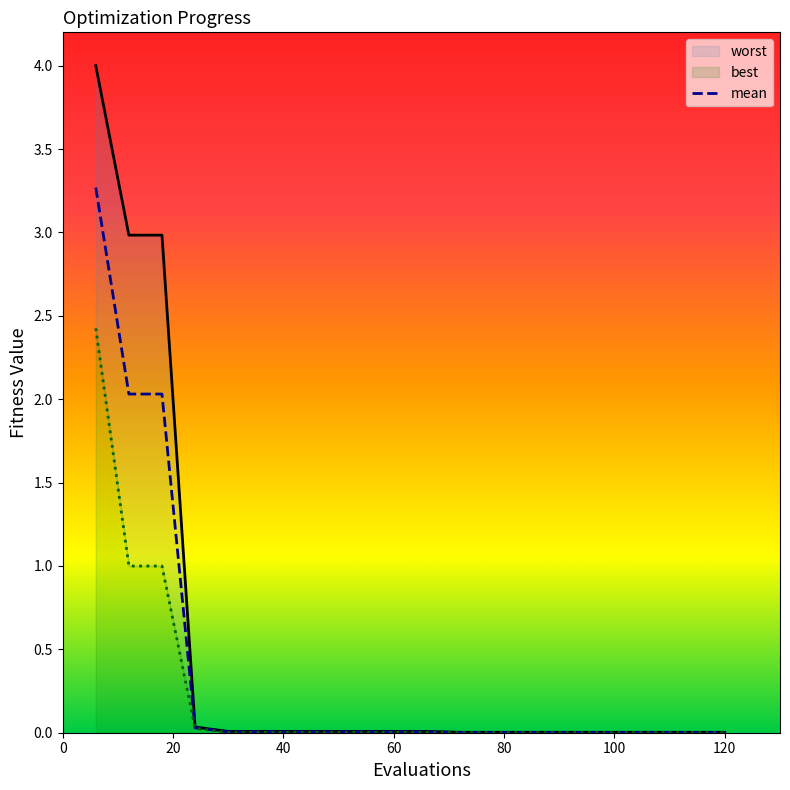

Reading left to right, list all the values displayed in this chart.

mean: 3.3	2.0	2.0	0.0	0.0	0.0	0.0	0.0	0.0	0.0	0.0	0.0	0.0	0.0	0.0	0.0	0.0	0.0	0.0	0.0
best: 2.4	1.0	1.0	0.0	0.0	0.0	0.0	0.0	0.0	0.0	0.0	0.0	0.0	0.0	0.0	0.0	0.0	0.0	0.0	0.0
worst: 4.0	3.0	3.0	0.0	0.0	0.0	0.0	0.0	0.0	0.0	0.0	0.0	0.0	0.0	0.0	0.0	0.0	0.0	0.0	0.0